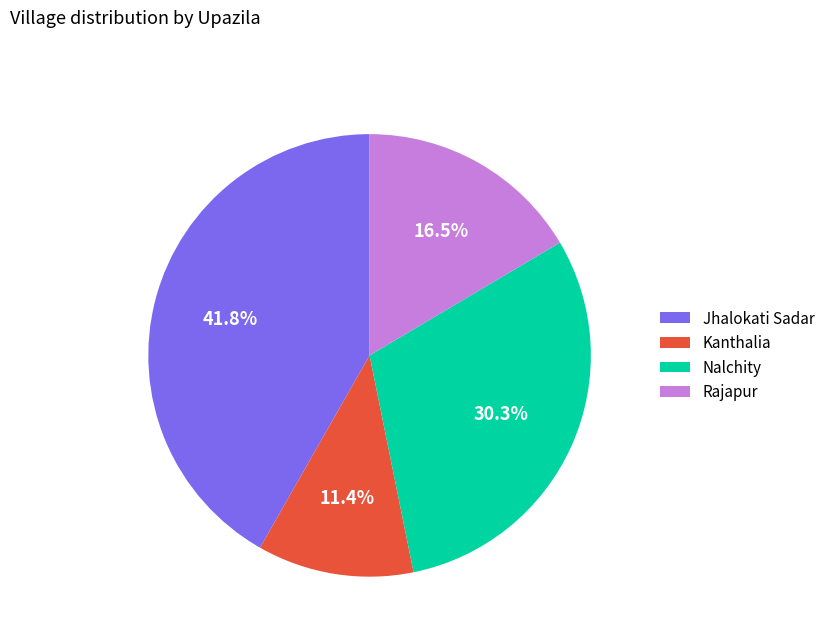

What is the ratio of the value at Nalchity to the value at Rajapur?

1.8